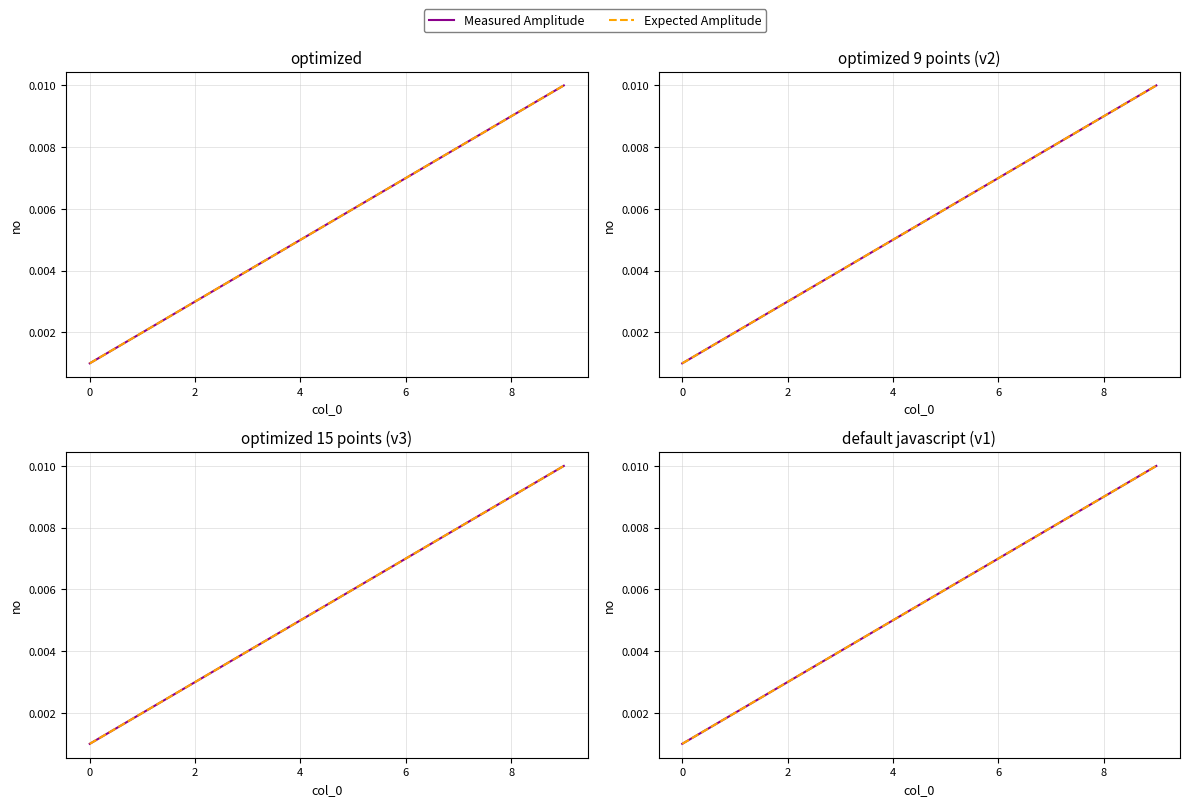

True or false: Expected Amplitude and Measured Amplitude cross at least once.

False